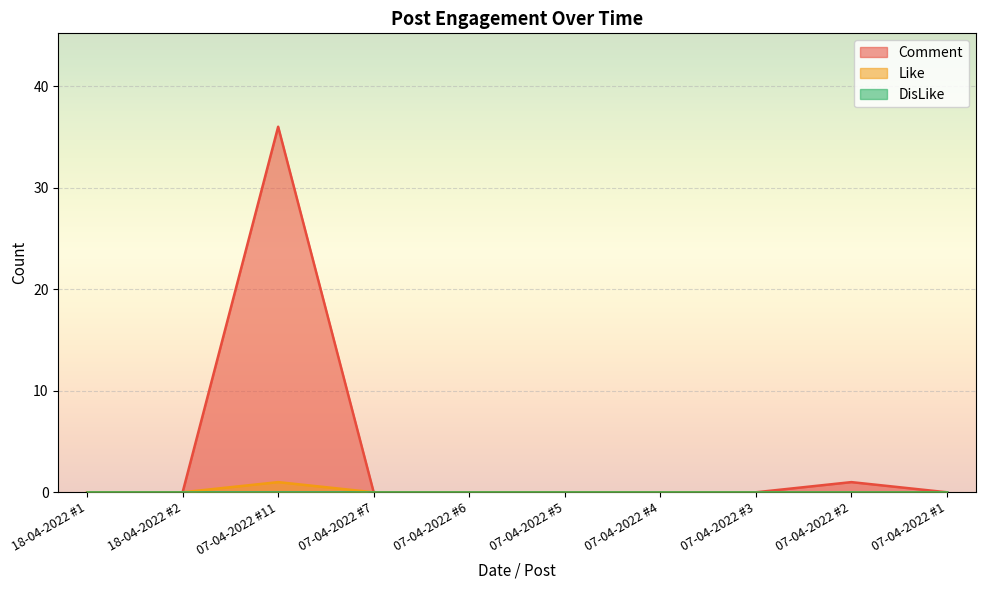

At which category does Comment reach its first local peak?

07-04-2022 #11